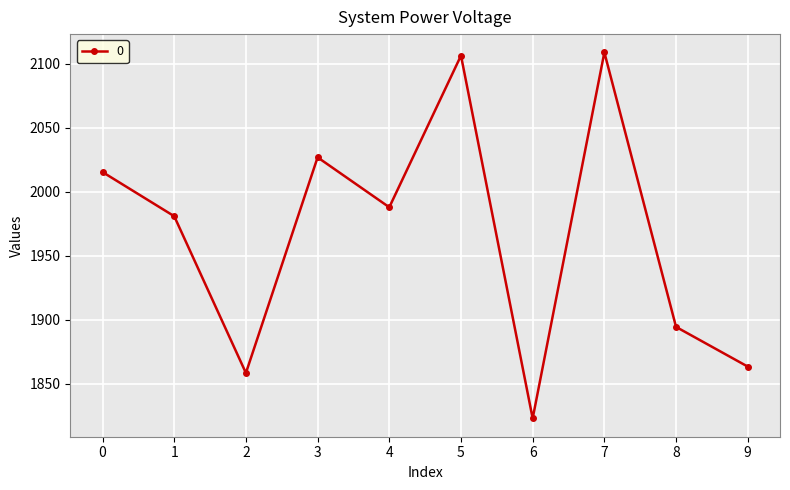

Where is the data nearest to the value 1966?

1